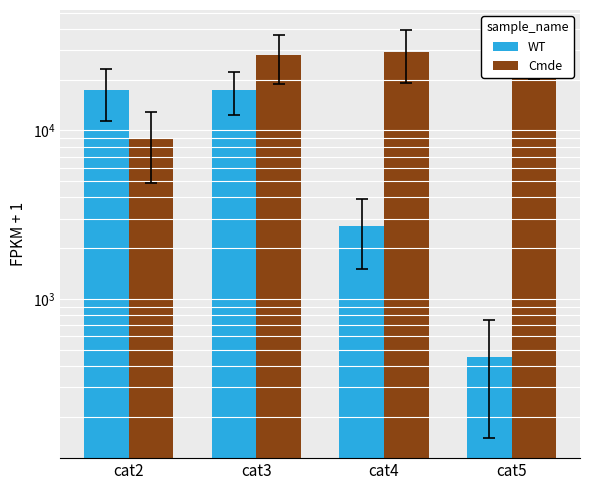

What is the approximate value of WT at cat4, to the nearest 10?

2700